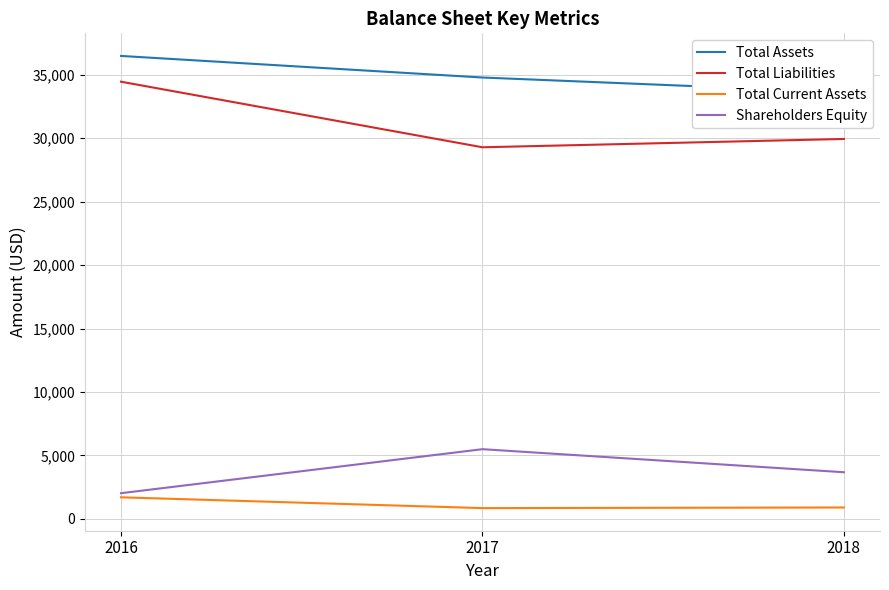

Where does the Total Current Assets series first go above 903?

2016